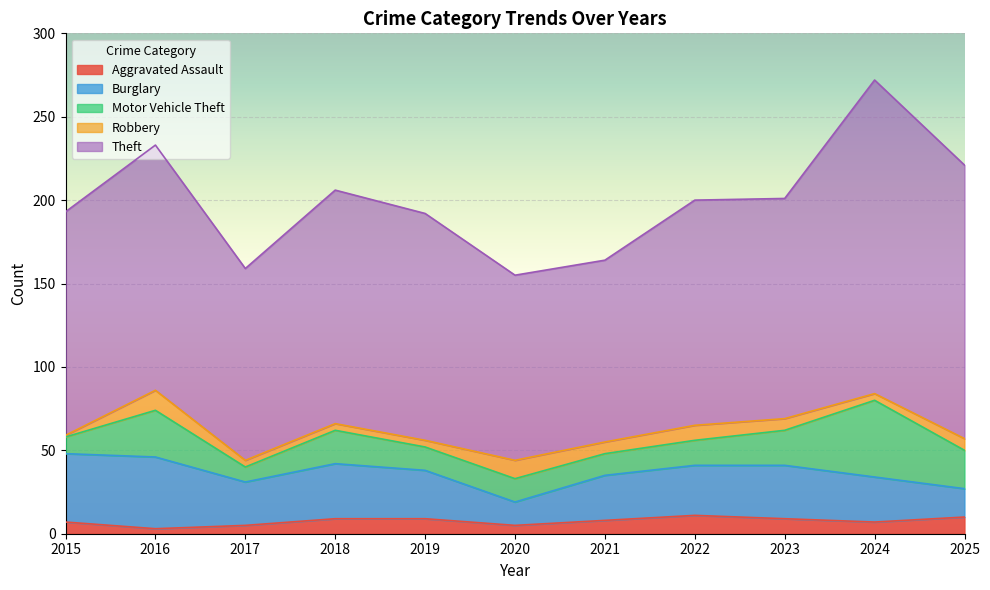

What are all the series names shown in the legend?

Aggravated Assault, Burglary, Motor Vehicle Theft, Robbery, Theft